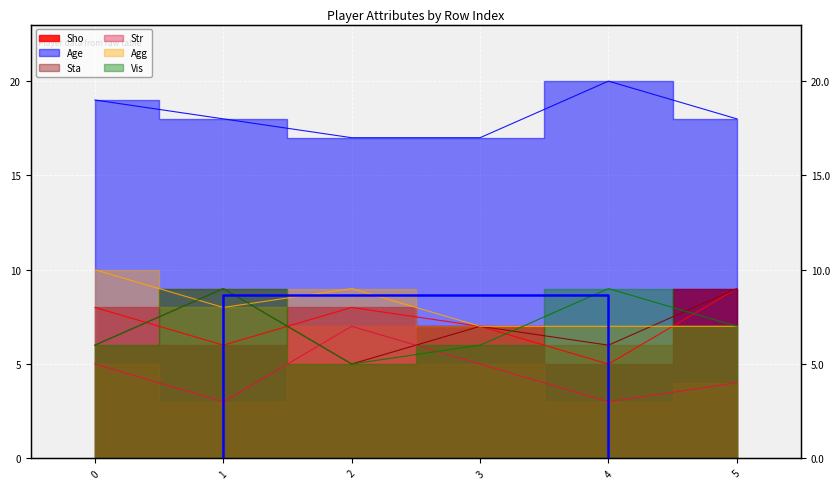

At which label does Age reach its peak?

4